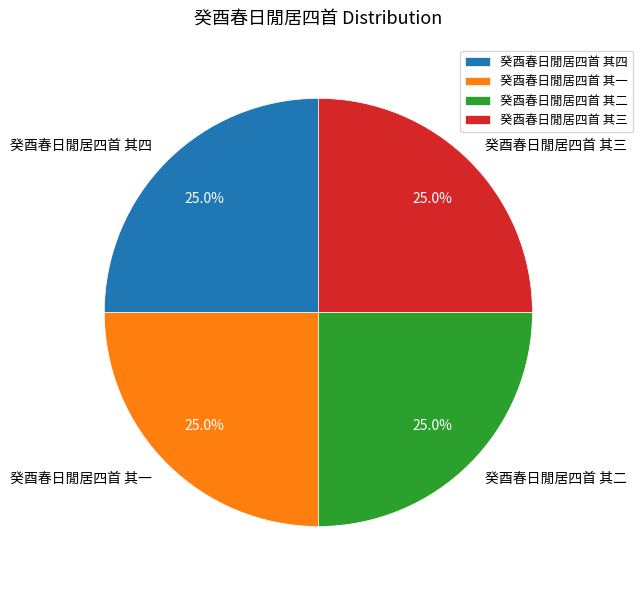

Does 癸酉春日閒居四首 其三 account for over 50% of the chart?

No